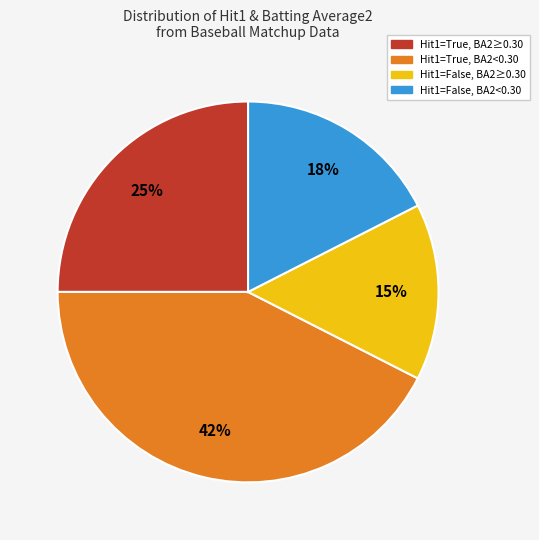

Does any single category account for the majority?

No